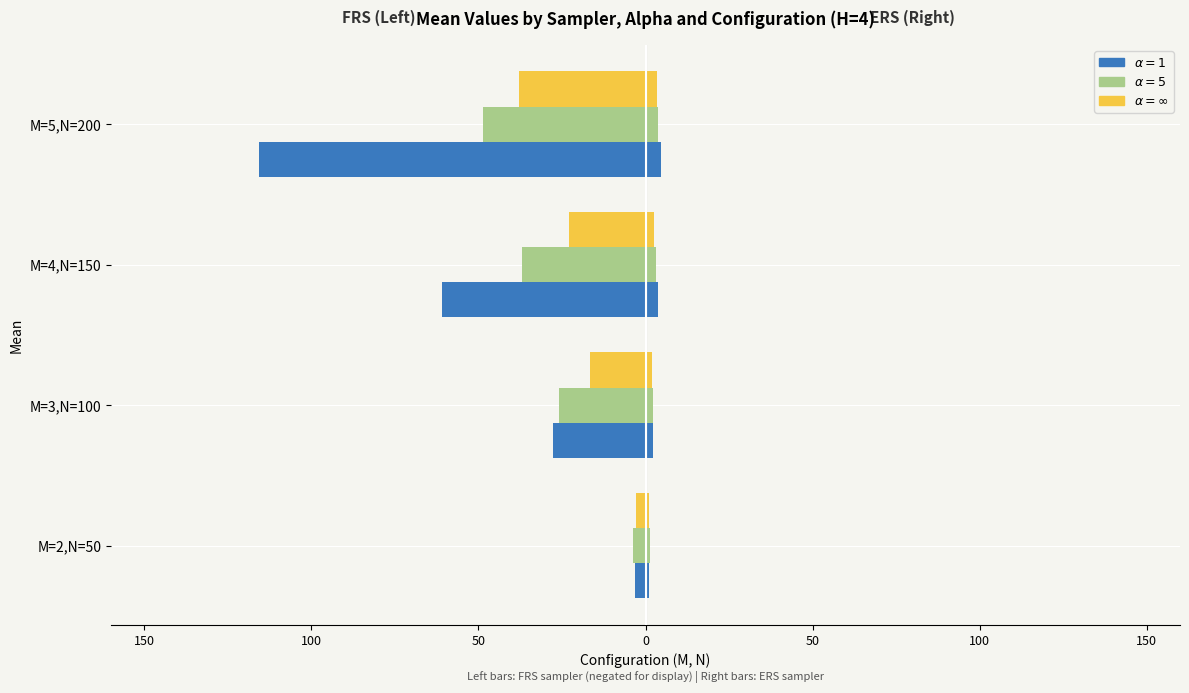

Reading right to left, what are all the values shown in this chart?

FRS $\alpha=1$: -115.8	-60.8	-27.7	-3.0
FRS $\alpha=5$: -48.7	-37.0	-26.0	-3.7
FRS $\alpha=\infty$: -37.8	-23.0	-16.7	-2.8
ERS $\alpha=1$: 4.7	3.7	2.4	1.1
ERS $\alpha=5$: 3.9	3.0	2.1	1.2
ERS $\alpha=\infty$: 3.5	2.7	1.9	1.1